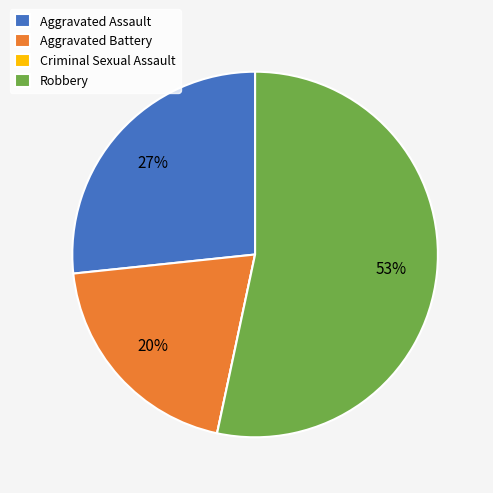

Approximately how many times larger is the value at Robbery compared to Aggravated Assault?

2.0